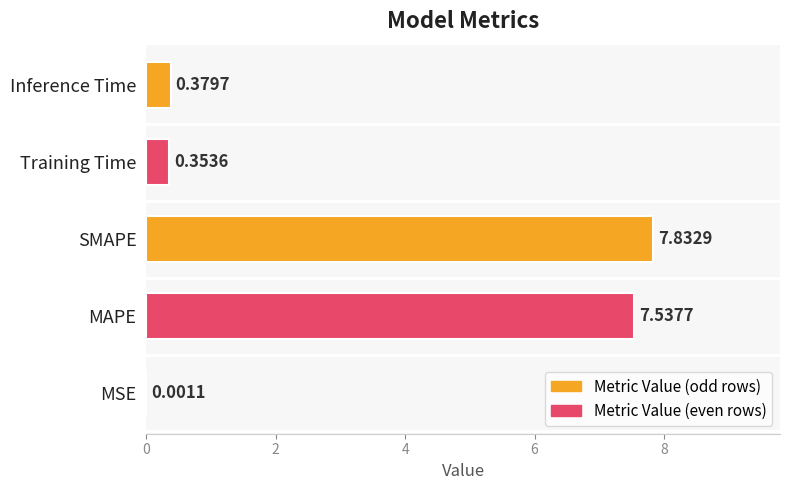

What is the sum of all values?

16.1